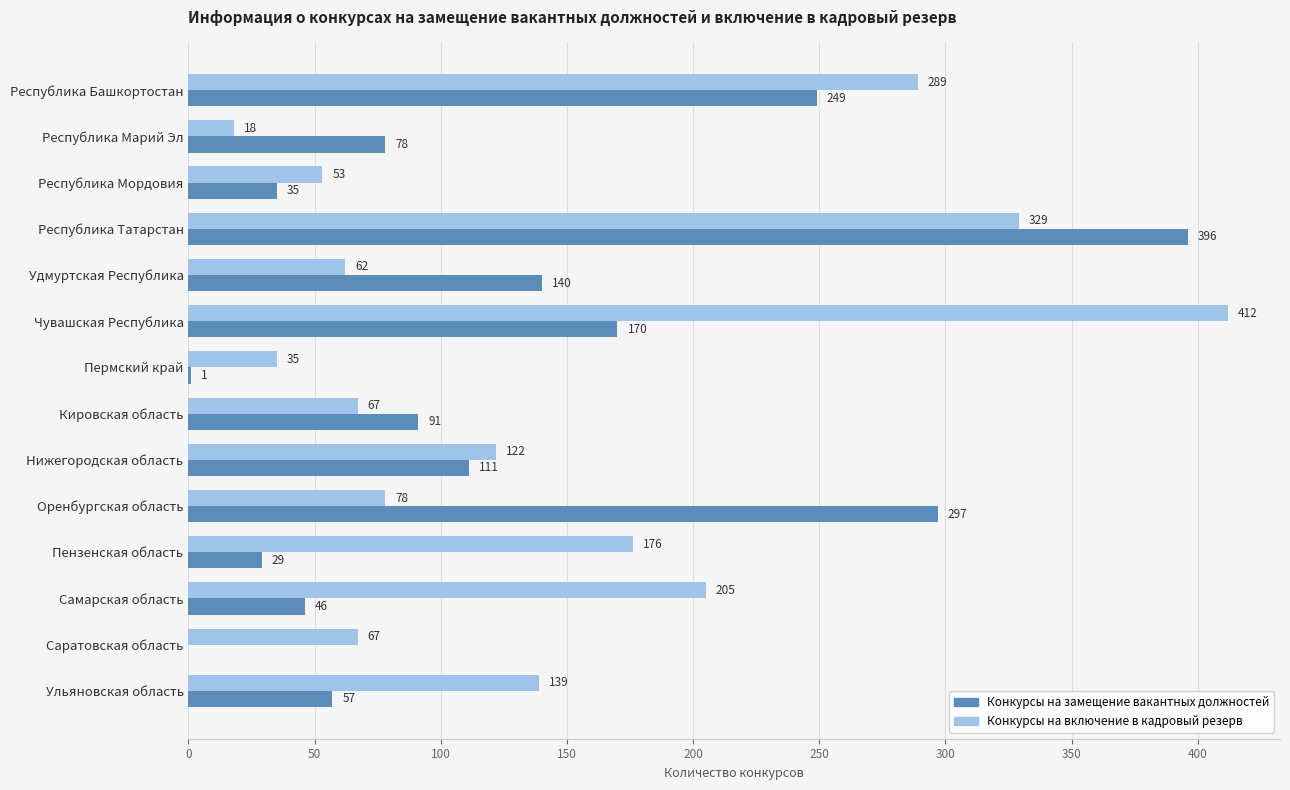

At which category is the sum across all series the highest?

Республика Татарстан